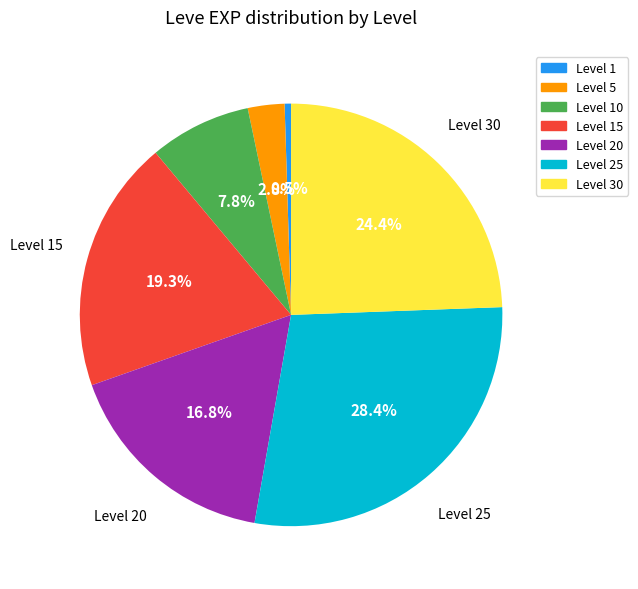

Does any single category account for the majority?

No